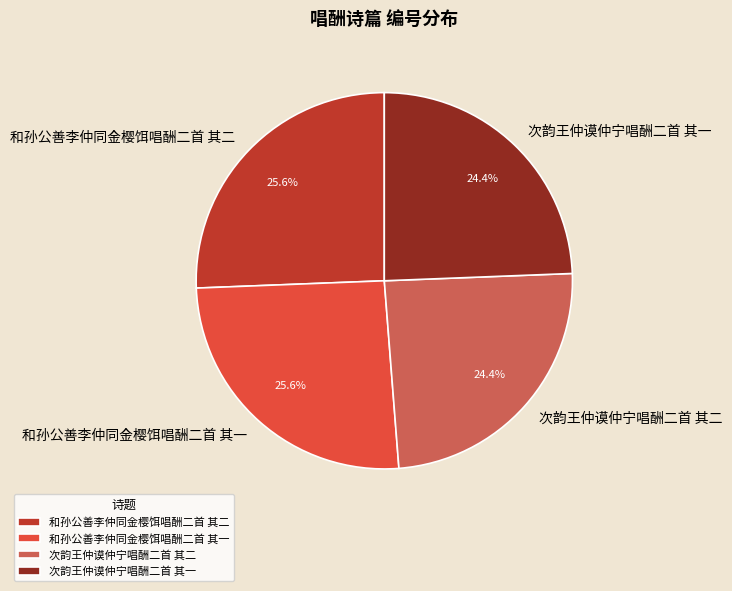

Is there any slice that represents more than half of the pie?

No